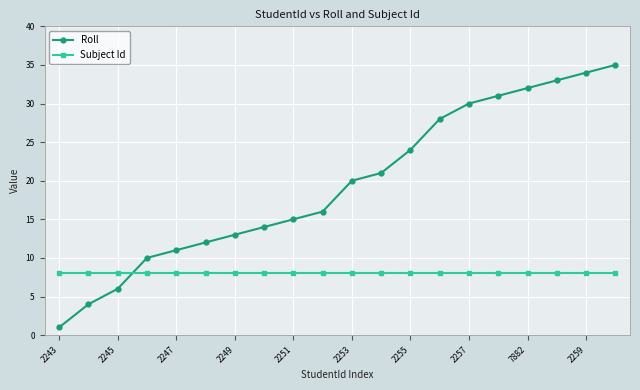

Which series has the largest total across all categories?

Roll